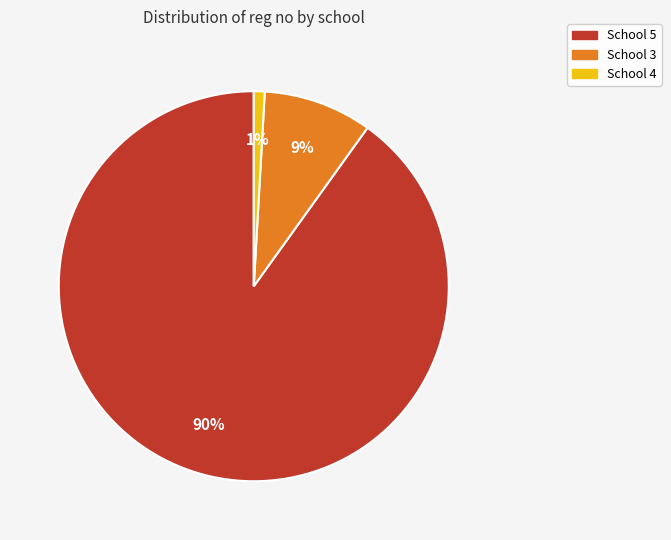

How many slices are in this pie chart?

3